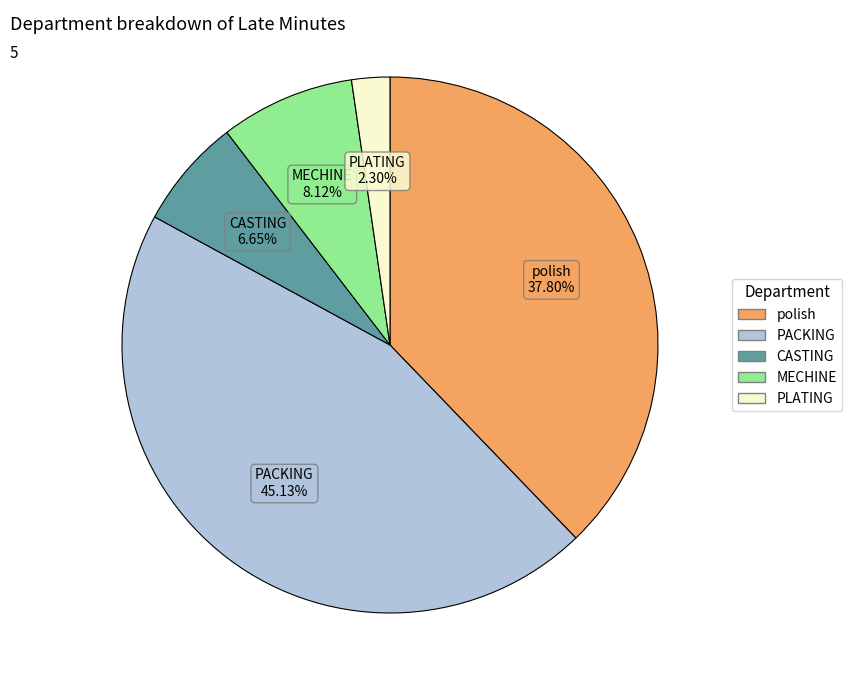

To the nearest percent, what is the difference between the largest and smallest slice percentages?

43%